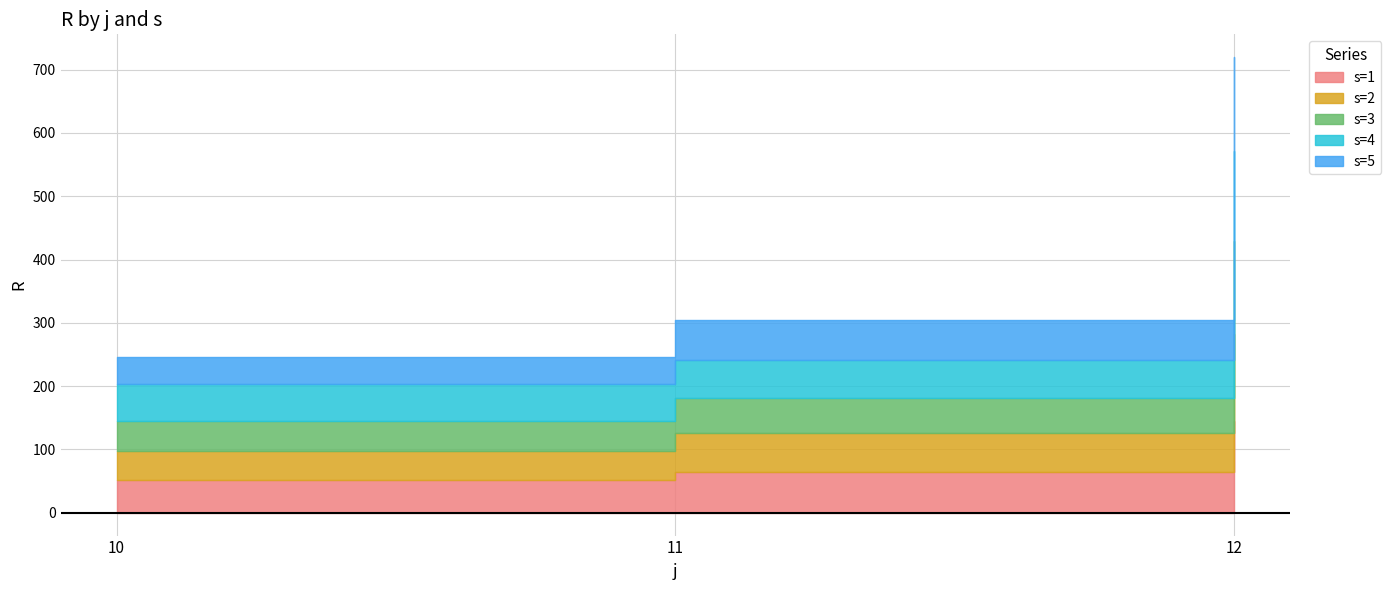

What are all the series names shown in the legend?

s=1, s=2, s=3, s=4, s=5